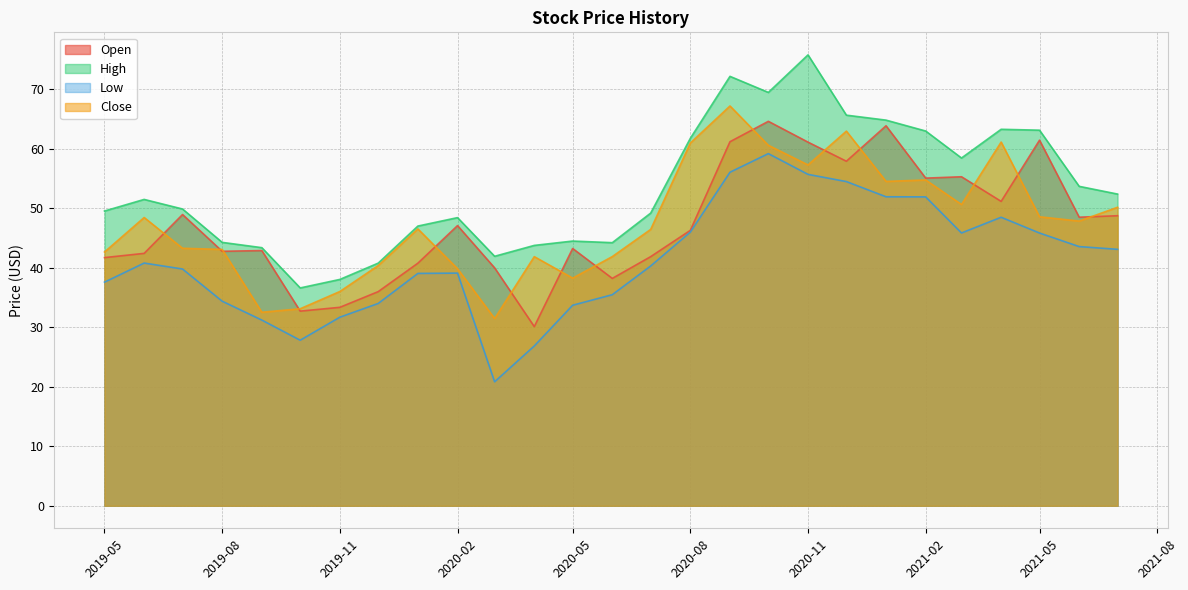

What position from the right is 2021-06-01?

2